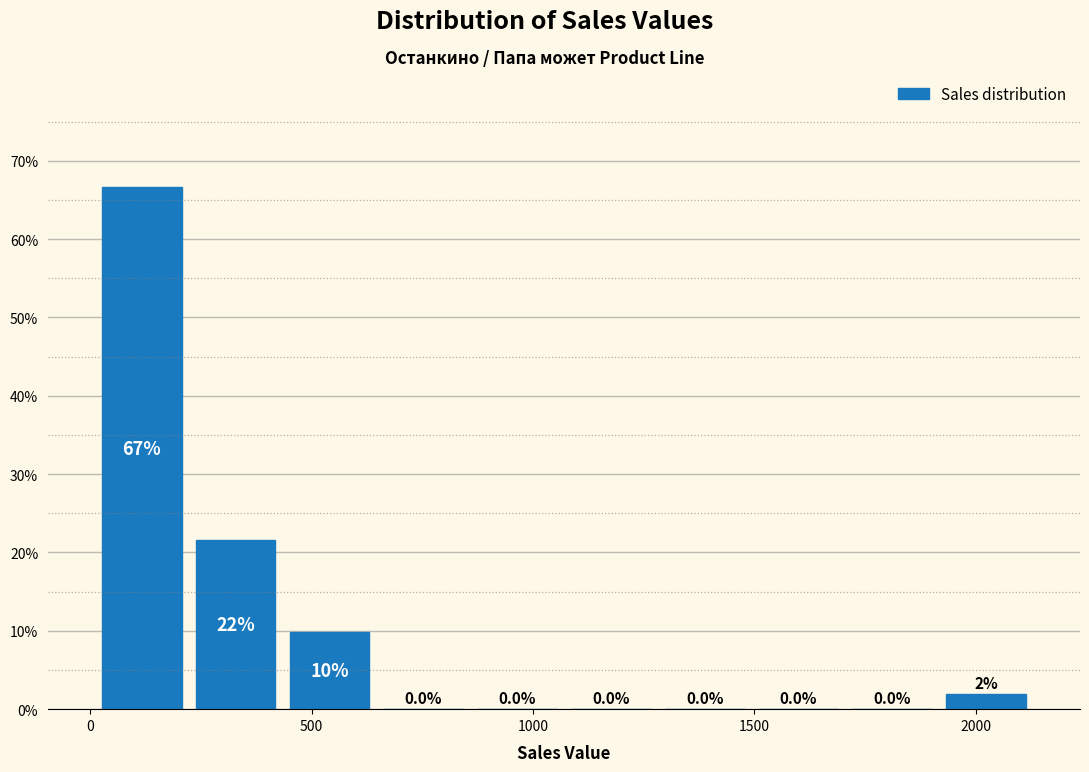

Which range on the x-axis has the tallest bar?

0 to 200